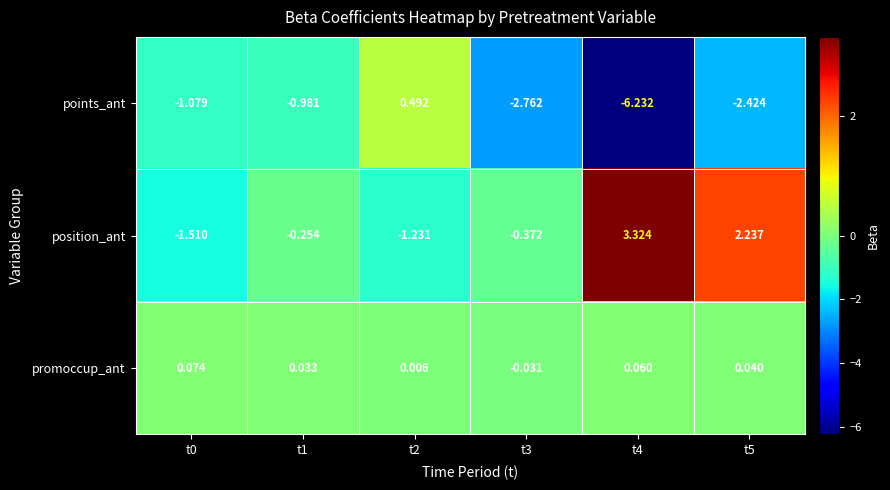

How many values in the promoccup_ant series are below 0?

1